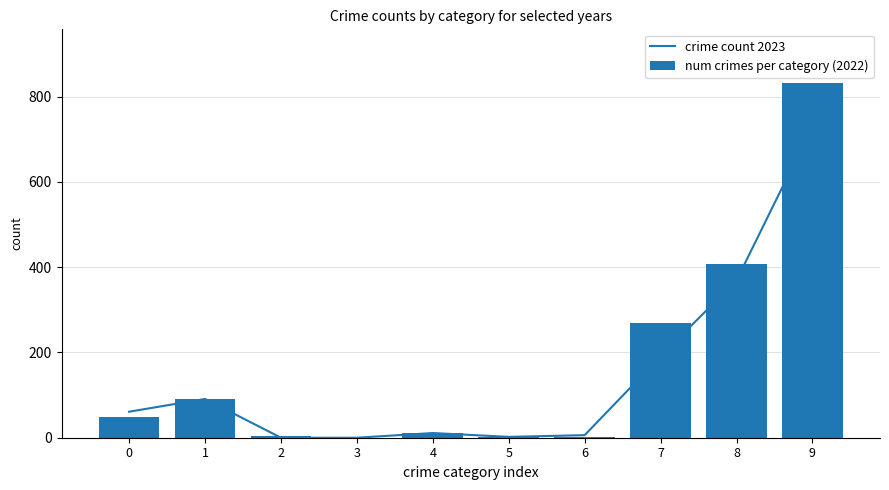

What is the value of the num crimes per category (2022) bar at the 1st from the left?

49